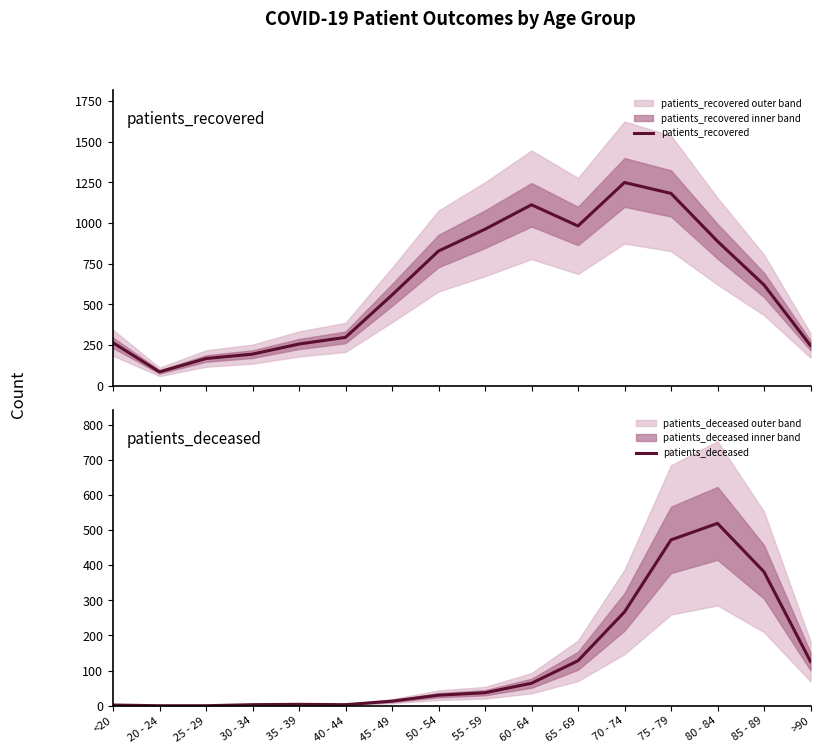

At which label is patients_recovered closest to 667?

85 - 89